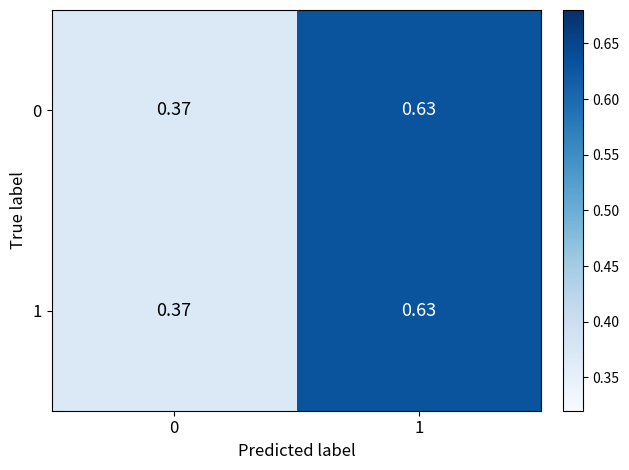

Which label corresponds to the largest value in the chart?

1